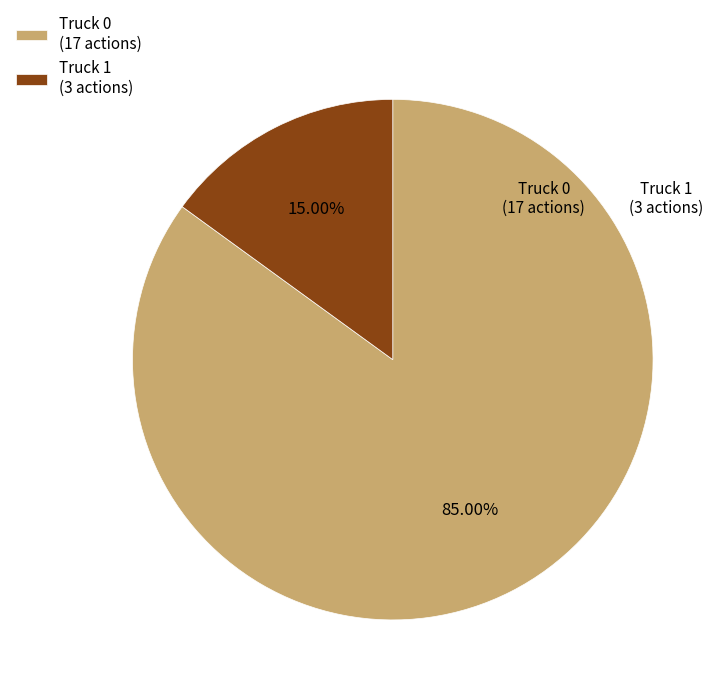

To the nearest percent, what is the difference between the largest and smallest slice percentages?

70%